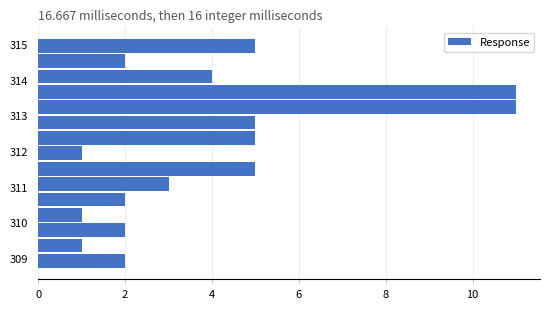

Reading bottom to top, transcribe this chart: for each bar, give the range it covers on the y-axis and its length. Neither the bar edges nor the lengths are printed on the chart, so give them approximately, as read against the axes.

308.7 to 309.1: 2
309.1 to 309.6: 1
309.6 to 310.0: 2
310.0 to 310.4: 1
310.4 to 310.9: 2
310.9 to 311.3: 3
311.3 to 311.7: 5
311.7 to 312.2: 1
312.2 to 312.6: 5
312.6 to 313.0: 5
313.0 to 313.4: 11
313.4 to 313.9: 11
313.9 to 314.3: 4
314.3 to 314.7: 2
314.7 to 315.2: 5